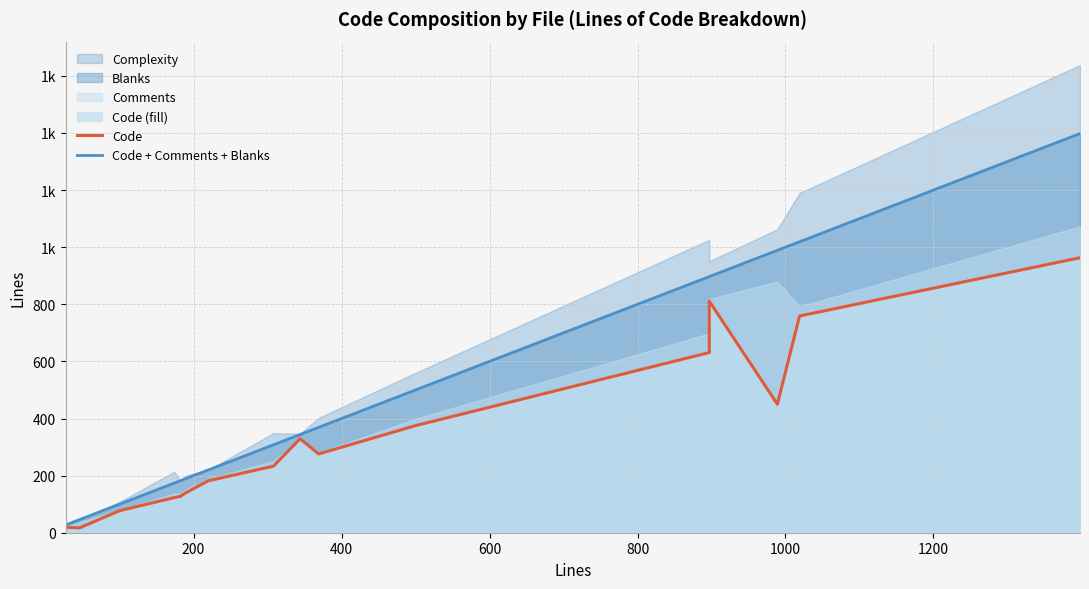

Which series has the largest total across all categories?

Code + Comments + Blanks